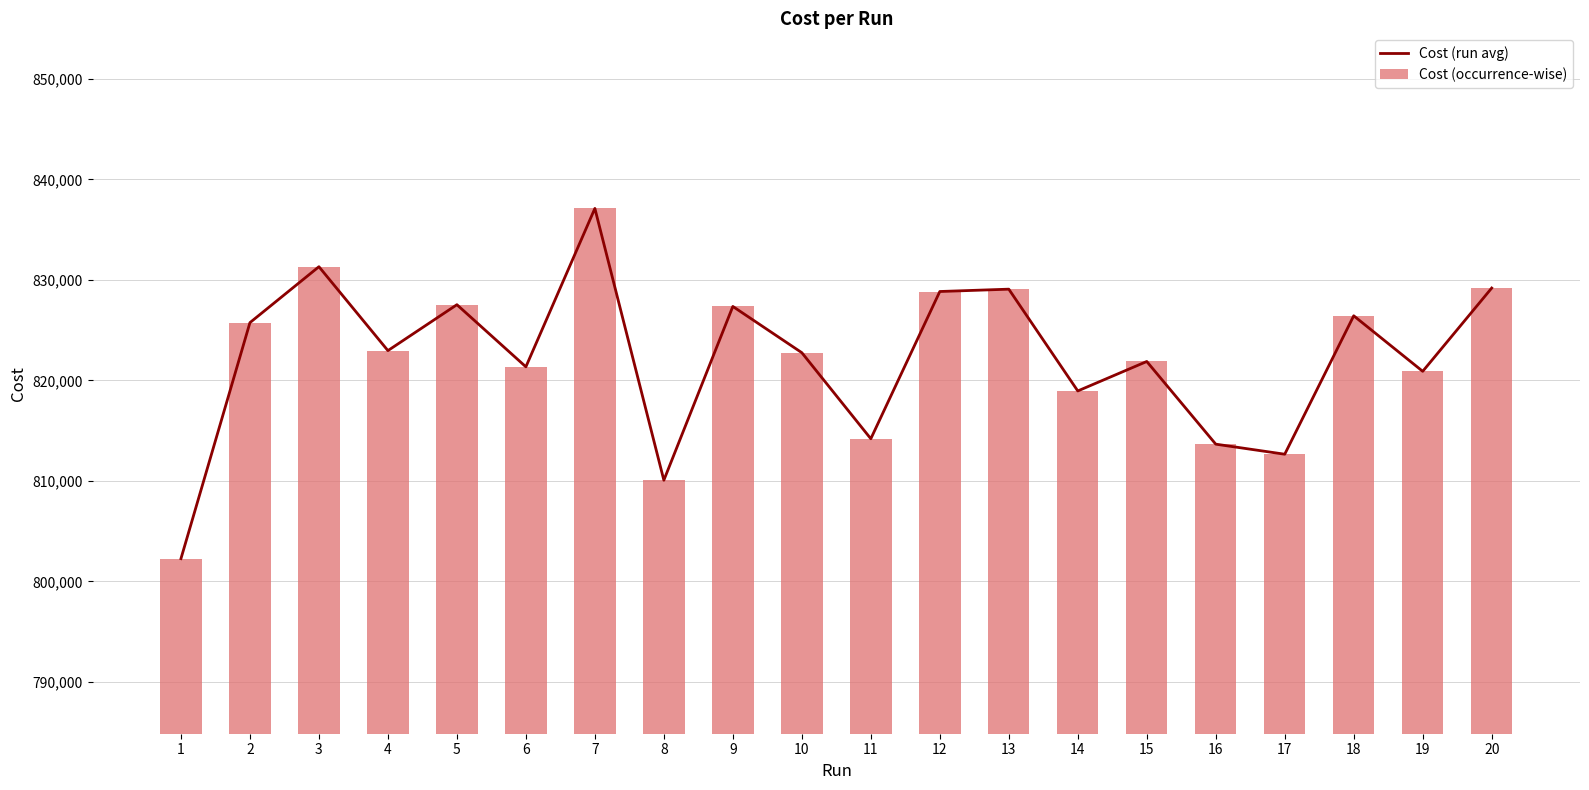

What is the total value across all series at 5?

1655078.0